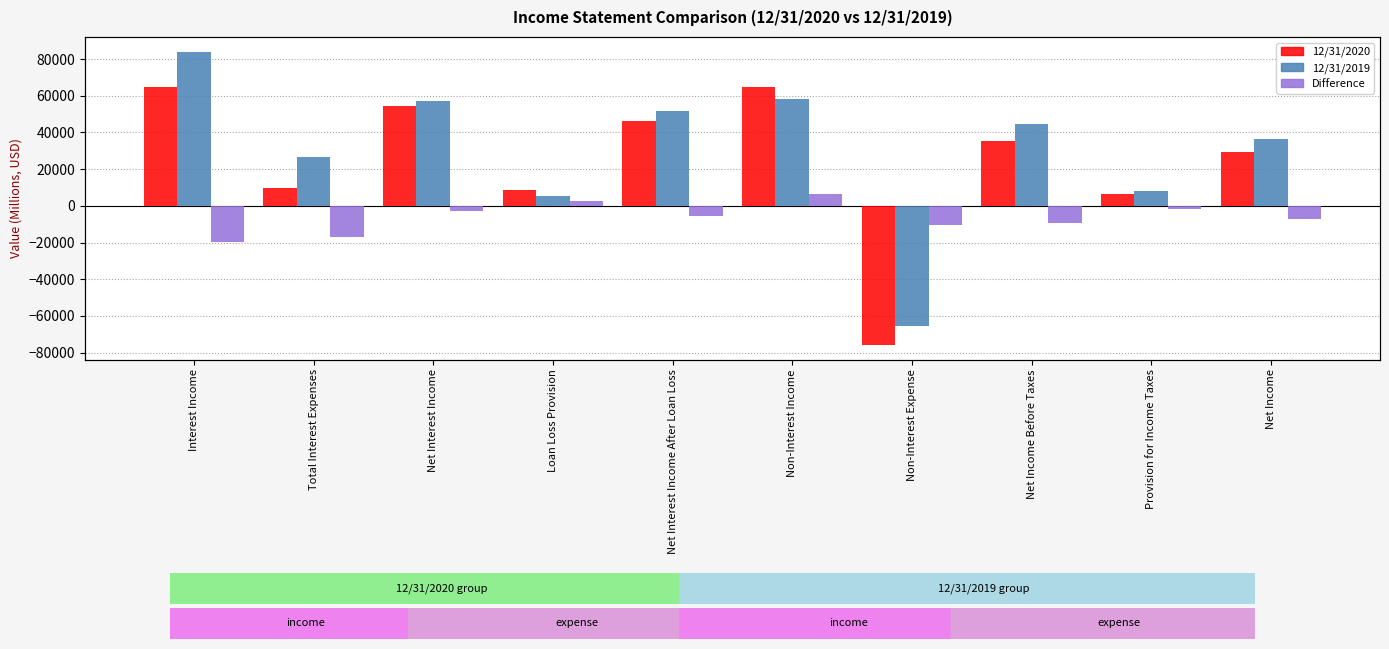

At how many categories does at least one series exceed 2100?

9